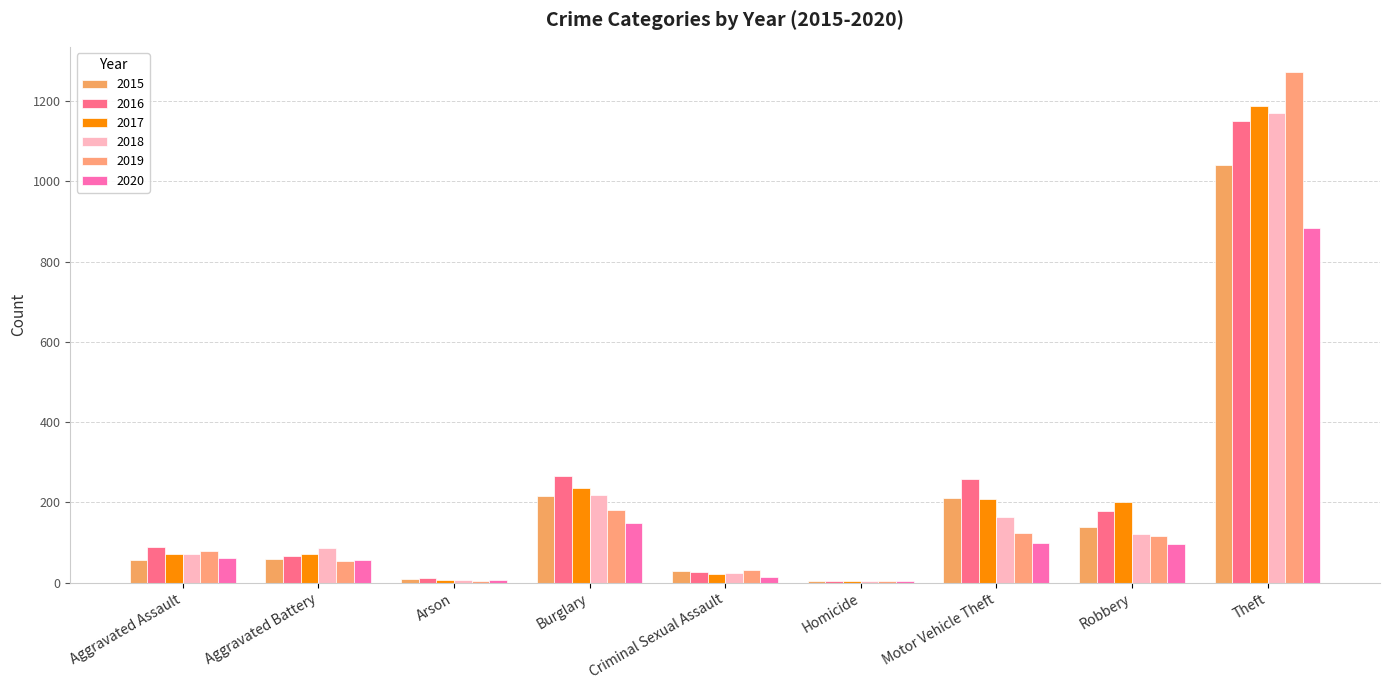

Which has a higher value, Robbery or Homicide?

Robbery